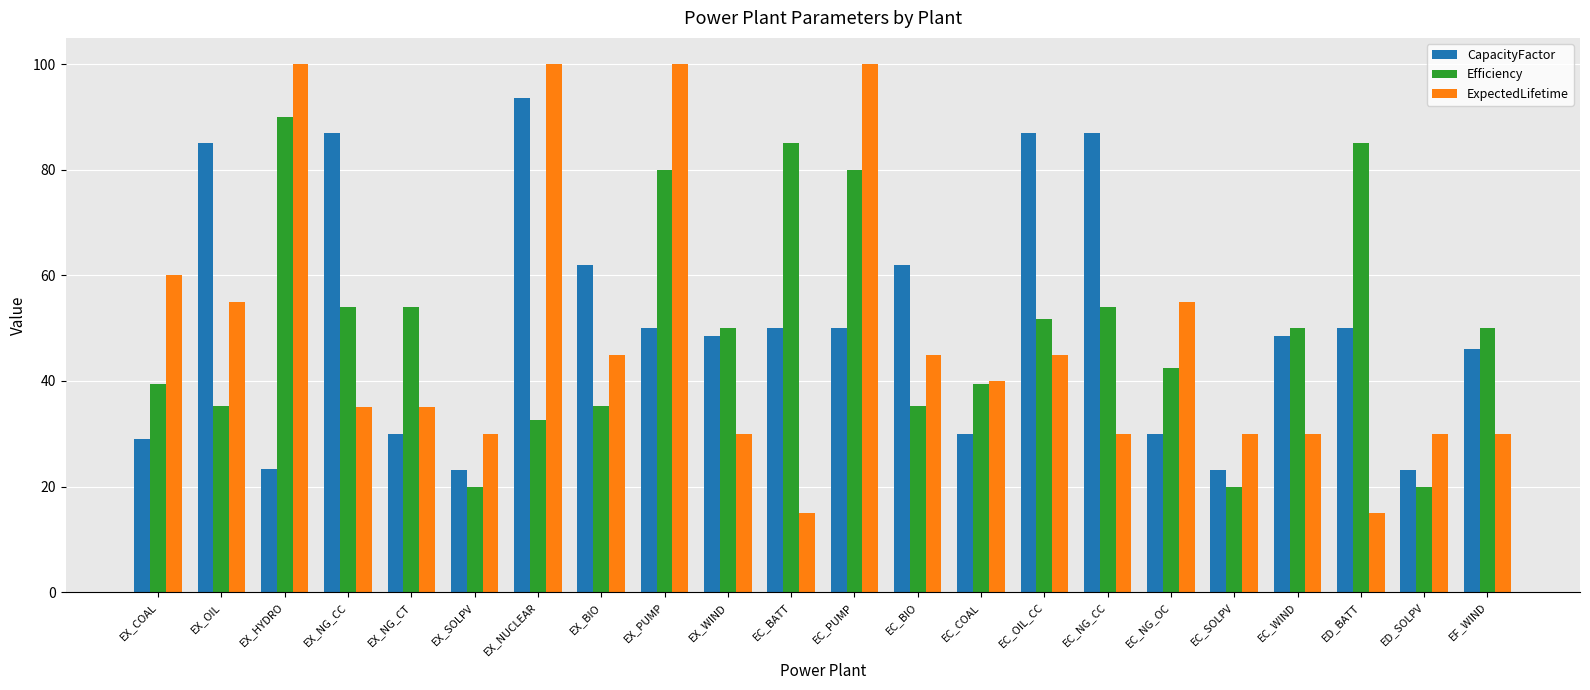

What value does the Efficiency series have at ED_BATT?

85.0